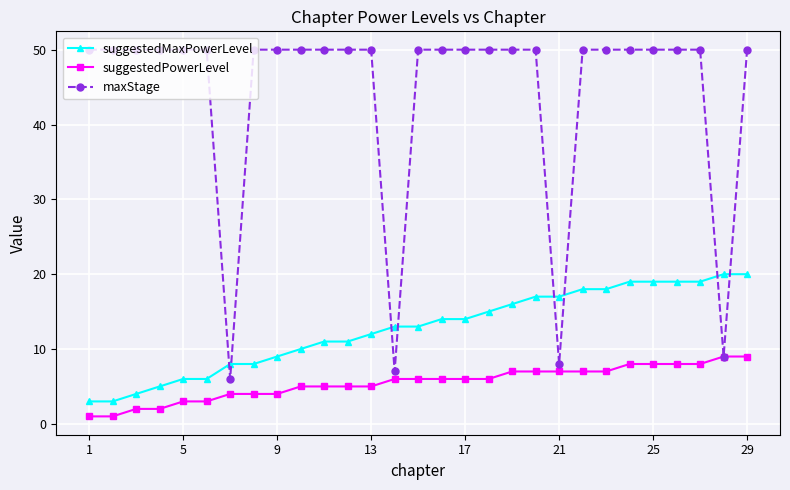

What is the difference between the second highest and minimum values in the maxStage series?

44